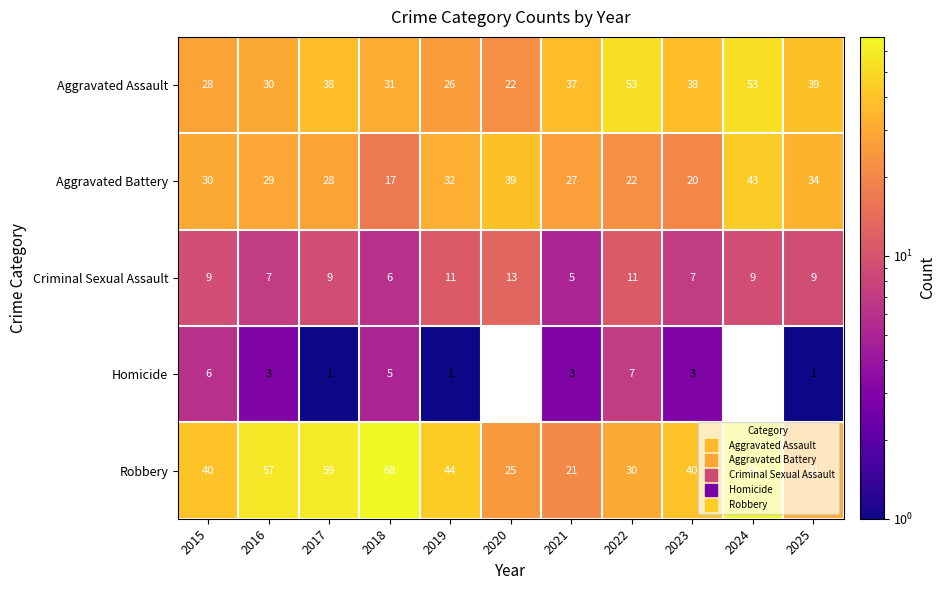

How many positive values does the Homicide series have?

9